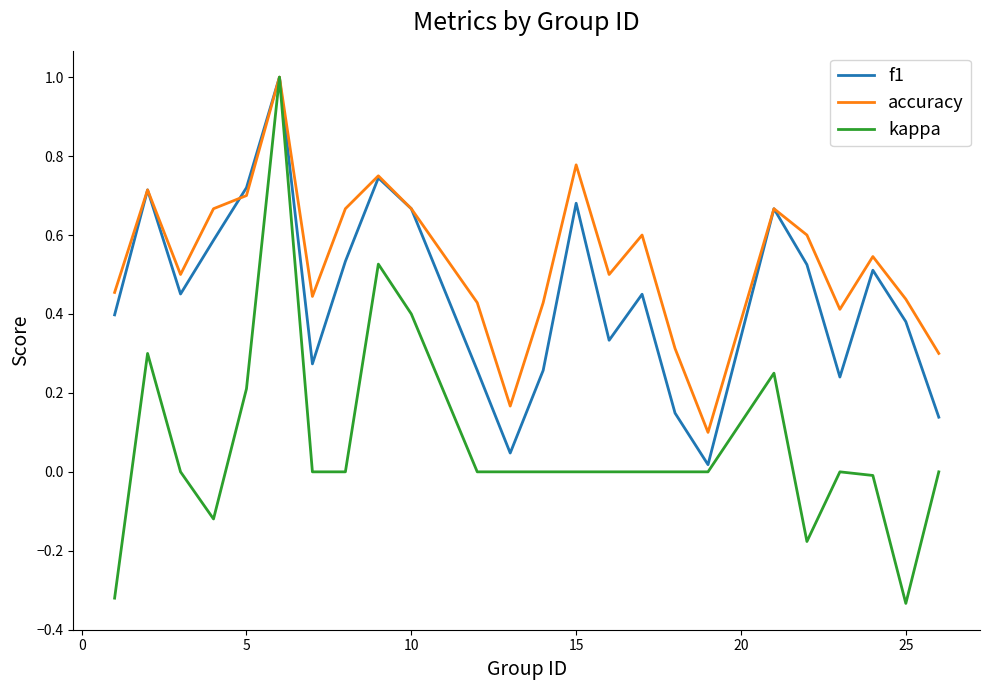

Which series has the largest range (max minus min)?

kappa